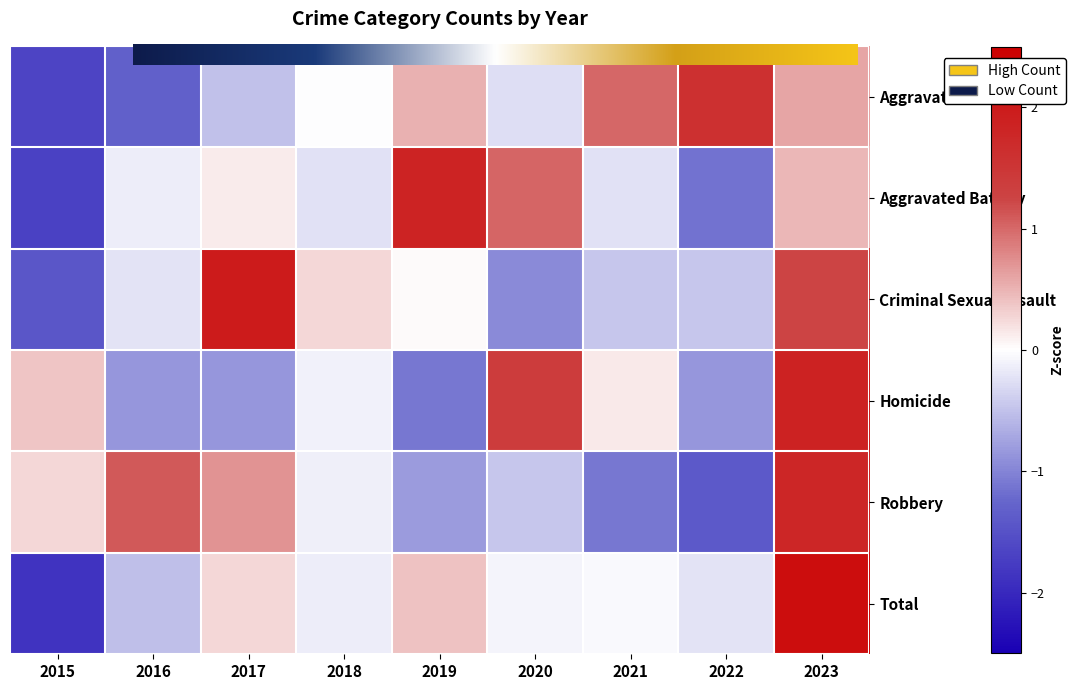

Reading left to right, transcribe all the data shown in this chart.

Aggravated Assault: -1.6	-1.3	-0.5	-0.0	0.5	-0.3	1.0	1.6	0.6
Aggravated Battery: -1.7	-0.2	0.1	-0.2	1.8	1.0	-0.2	-1.1	0.5
Criminal Sexual Assault: -1.4	-0.2	2.0	0.3	0.0	-0.9	-0.5	-0.5	1.2
Homicide: 0.4	-0.9	-0.9	-0.1	-1.1	1.4	0.1	-0.9	1.9
Robbery: 0.3	1.1	0.7	-0.1	-0.8	-0.5	-1.1	-1.4	1.8
Total: -1.9	-0.5	0.3	-0.2	0.4	-0.1	-0.1	-0.2	2.2